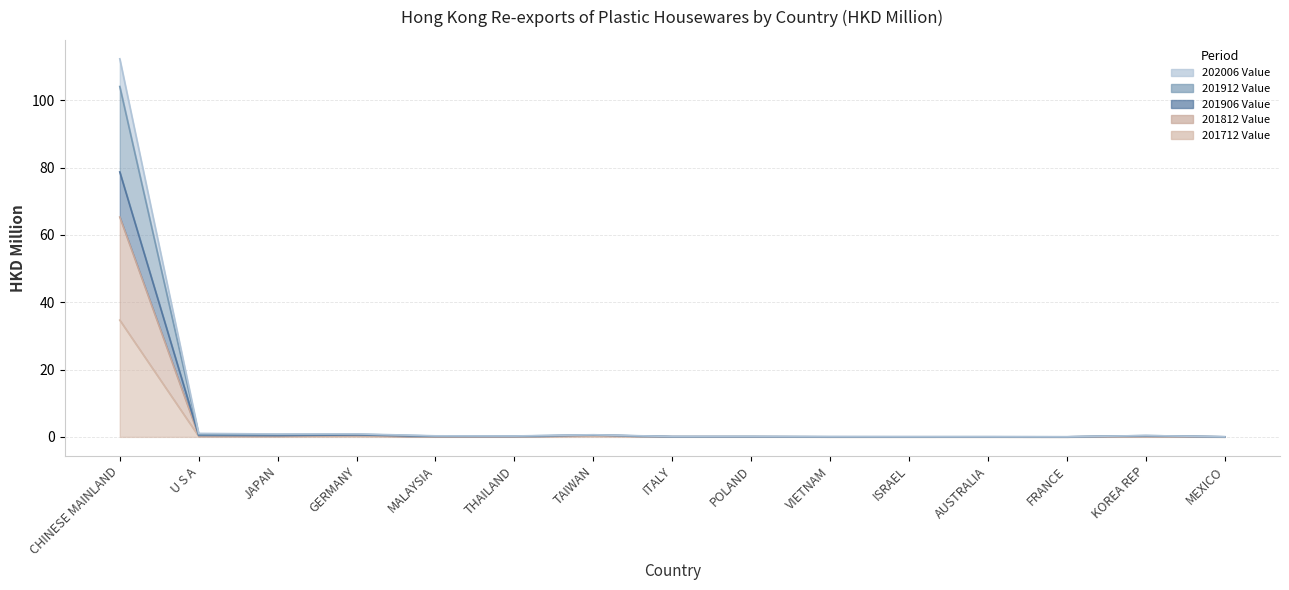

At which label does 201712 Value reach its minimum?

FRANCE